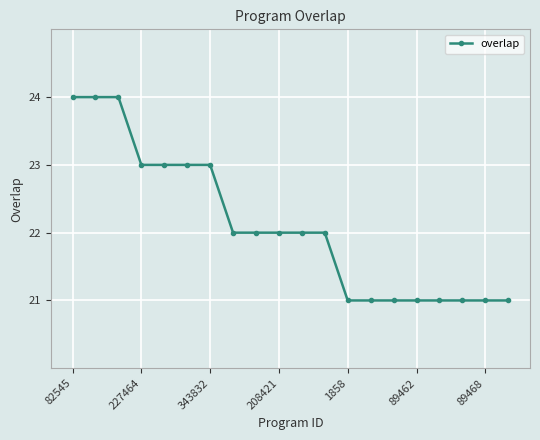

What is the value of the 19th point from the left?

21